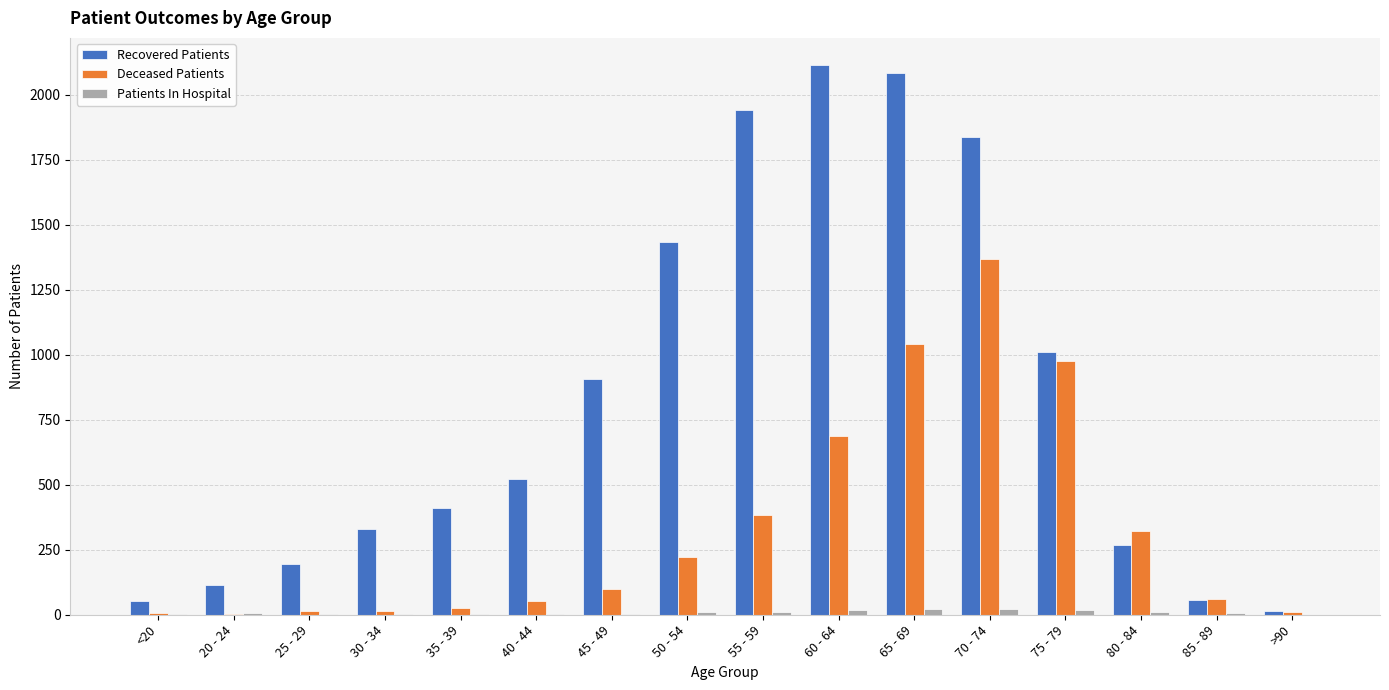

What is the greatest value displayed?

2113